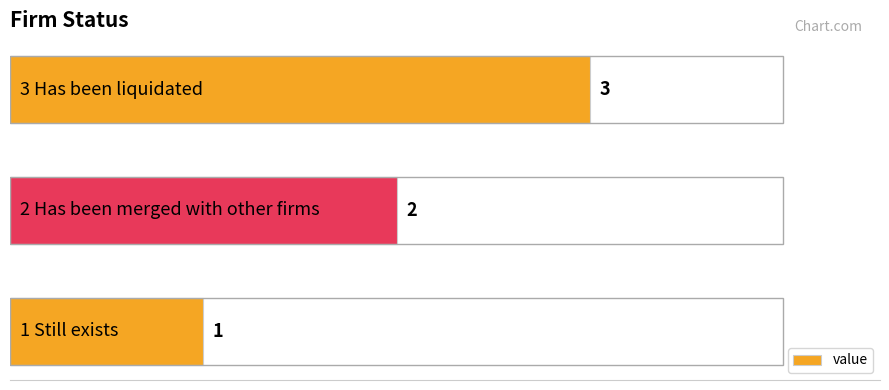

What is the sum of all values?

6